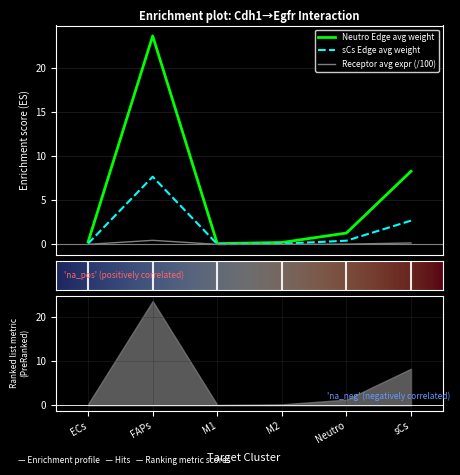

What is the difference between the maximum and minimum values in the Neutro_Edge_avg_weight series?

23.5